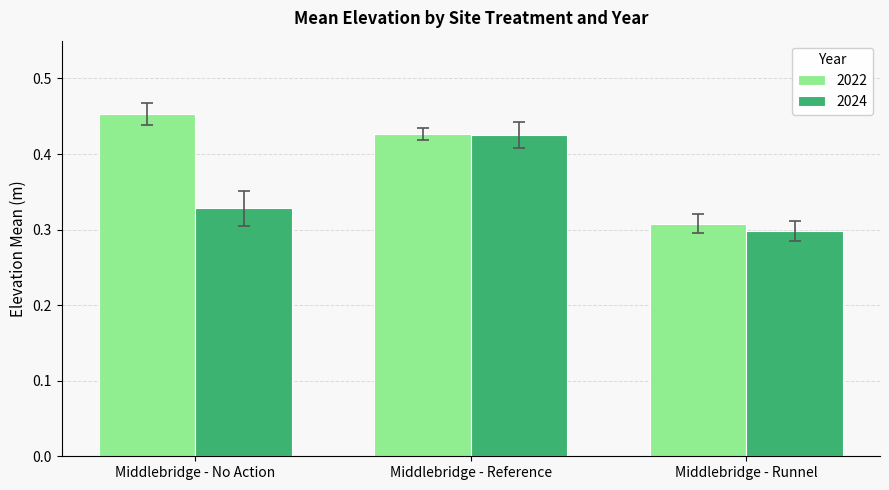

The 2022 series shows 0.3 at Middlebridge - Runnel. True or false?

True